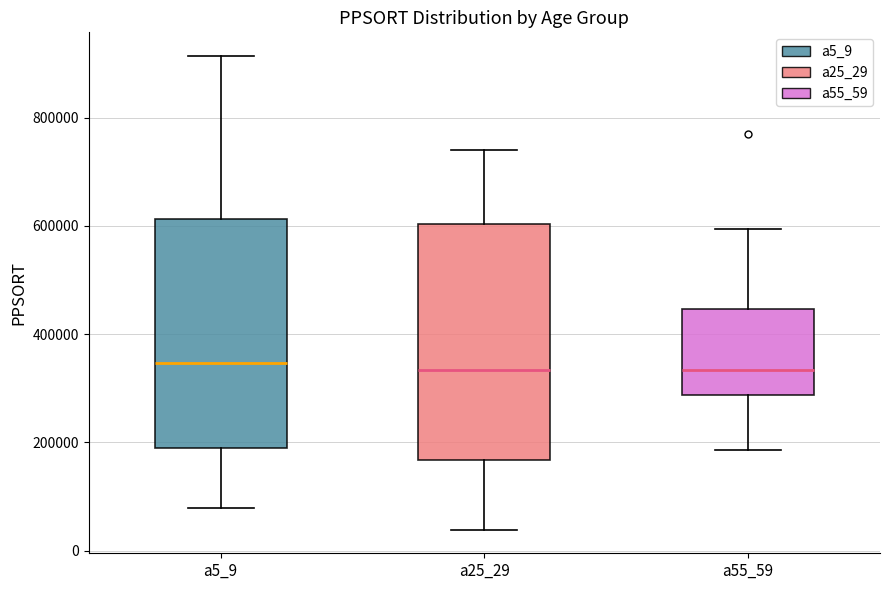

Reading left to right, read every box against the y-axis: the position of its median line, the range the box covers, and the ends of its whiskers. The values are not printed on the chart, so give them approximately, as read against the axis.

a5_9: median 340000, box 200000 to 620000, whiskers 80000 to 920000
a25_29: median 340000, box 160000 to 600000, whiskers 40000 to 740000
a55_59: median 340000, box 280000 to 440000, whiskers 180000 to 600000